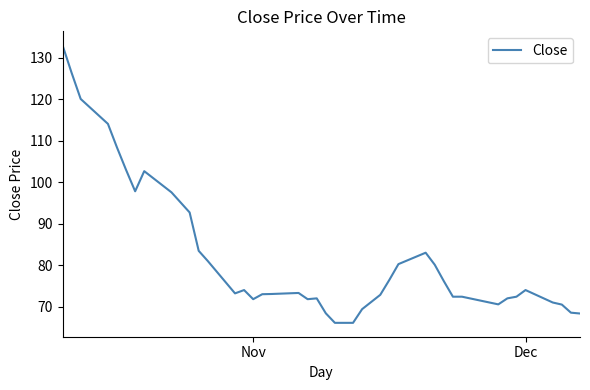

What is the maximum value shown in the chart?

133.0